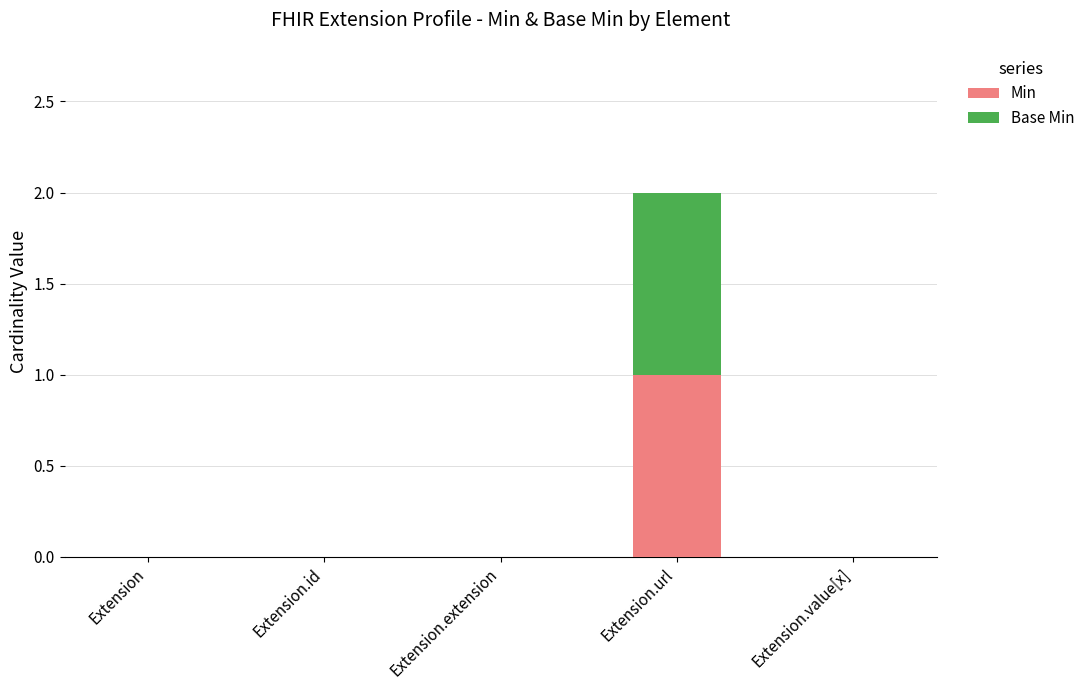

Is it true that Min equals 0 at Extension?

True